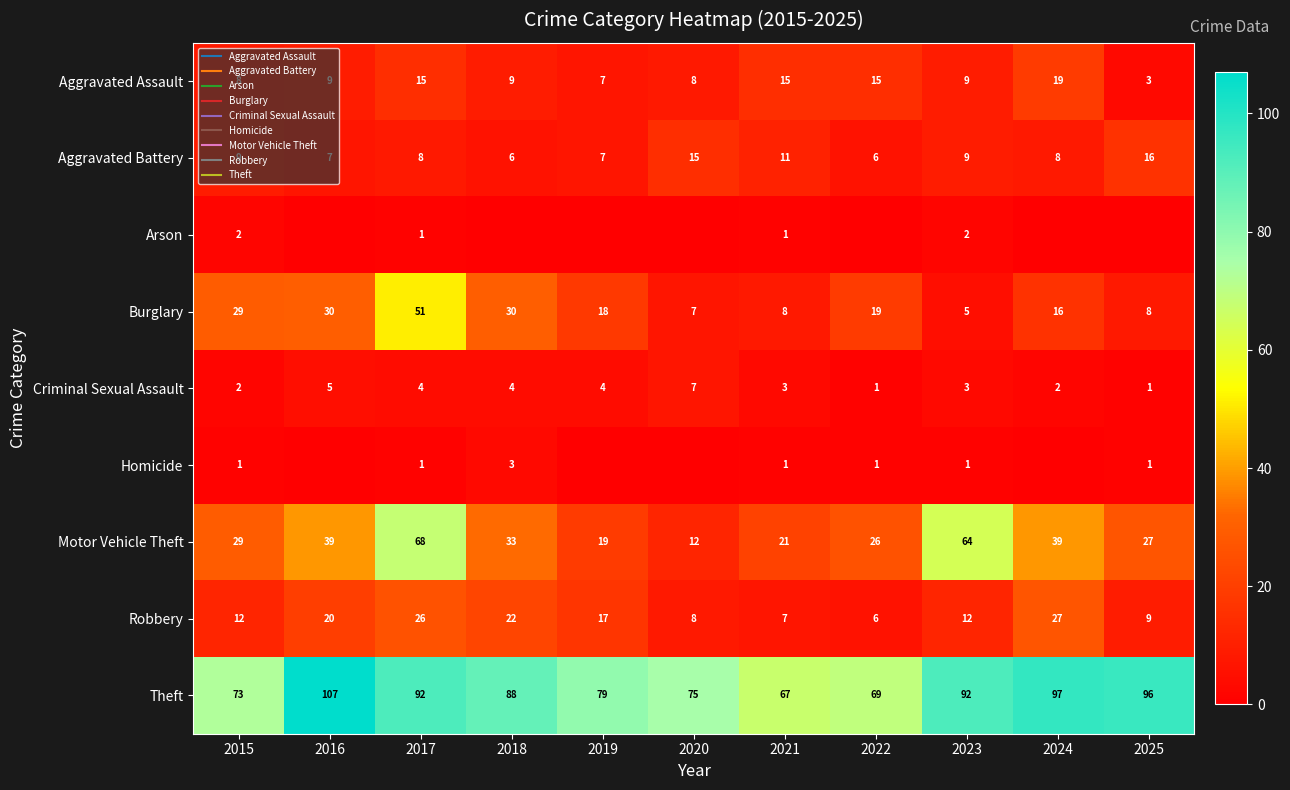

At which label is Motor Vehicle Theft closest to 40?

2016